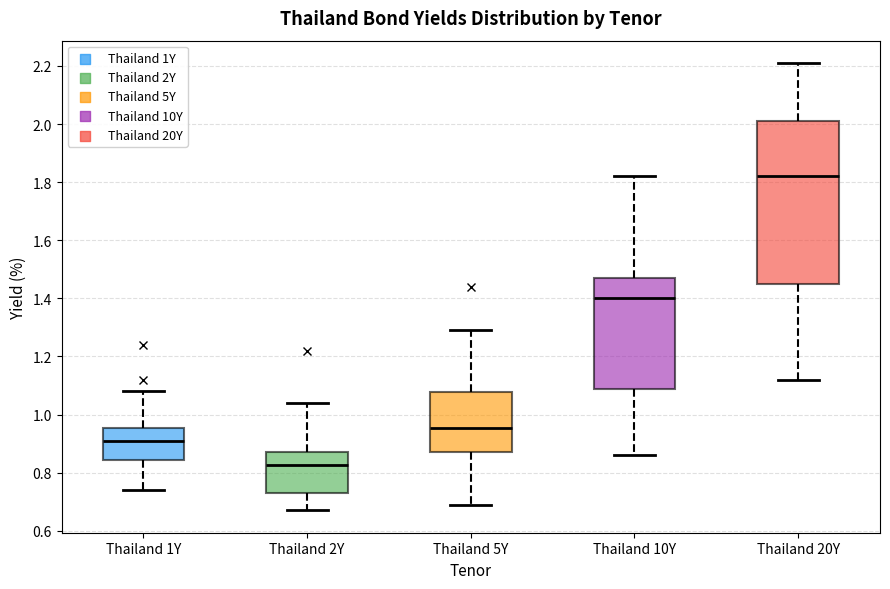

Reading left to right, transcribe this box plot: for each box, give where its median line is, the range the box spans, and where its two whiskers end, as read against the y-axis. The values are not printed on the chart, so give them approximately, as read against the axis.

Thailand 1Y: median 0.92, box 0.84 to 0.96, whiskers 0.74 to 1.08
Thailand 2Y: median 0.82, box 0.74 to 0.88, whiskers 0.68 to 1.04
Thailand 5Y: median 0.96, box 0.88 to 1.08, whiskers 0.70 to 1.30
Thailand 10Y: median 1.40, box 1.08 to 1.48, whiskers 0.86 to 1.82
Thailand 20Y: median 1.82, box 1.46 to 2.02, whiskers 1.12 to 2.22